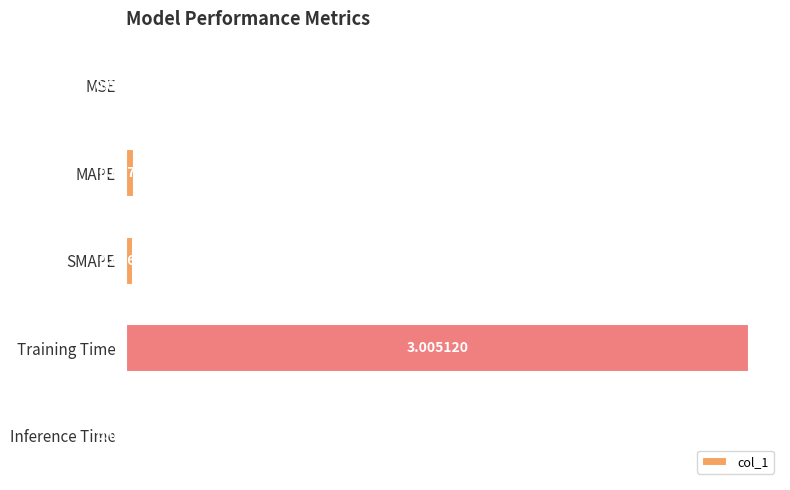

At which label is the value closest to 1?

MAPE